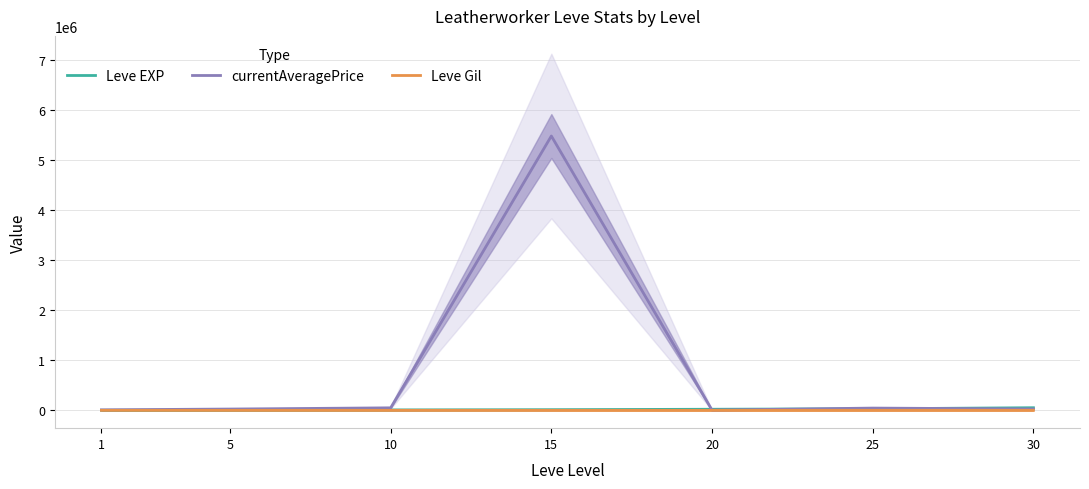

What is the value of the currentAveragePrice point at the 1st from the left?

9932.4